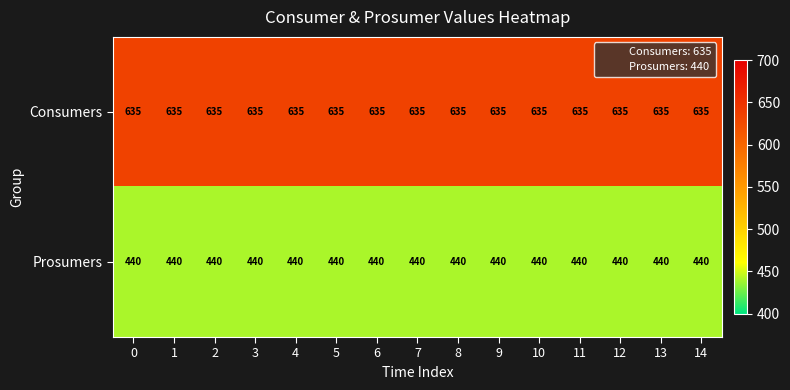

At how many categories does at least one series exceed 483?

15